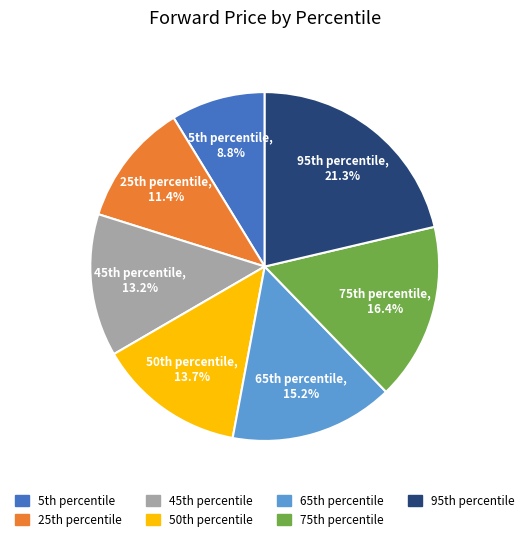

Which slice is the largest?

95th percentile